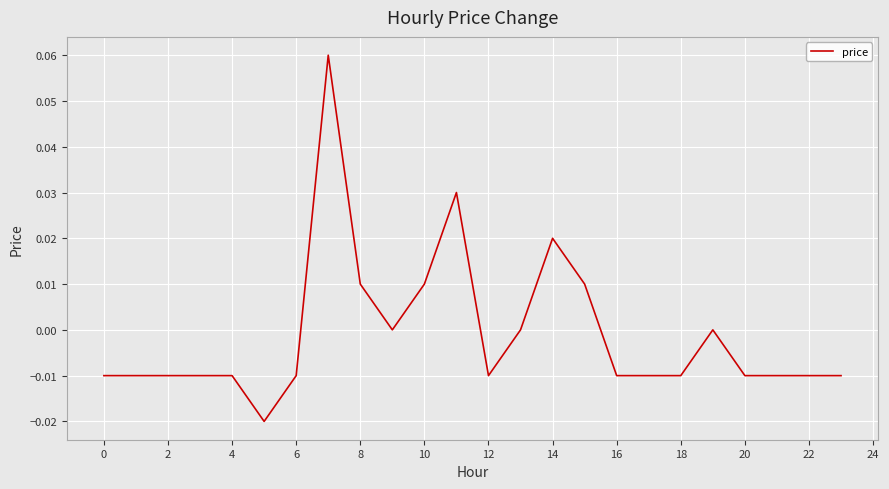

How many distinct data groups are displayed?

1